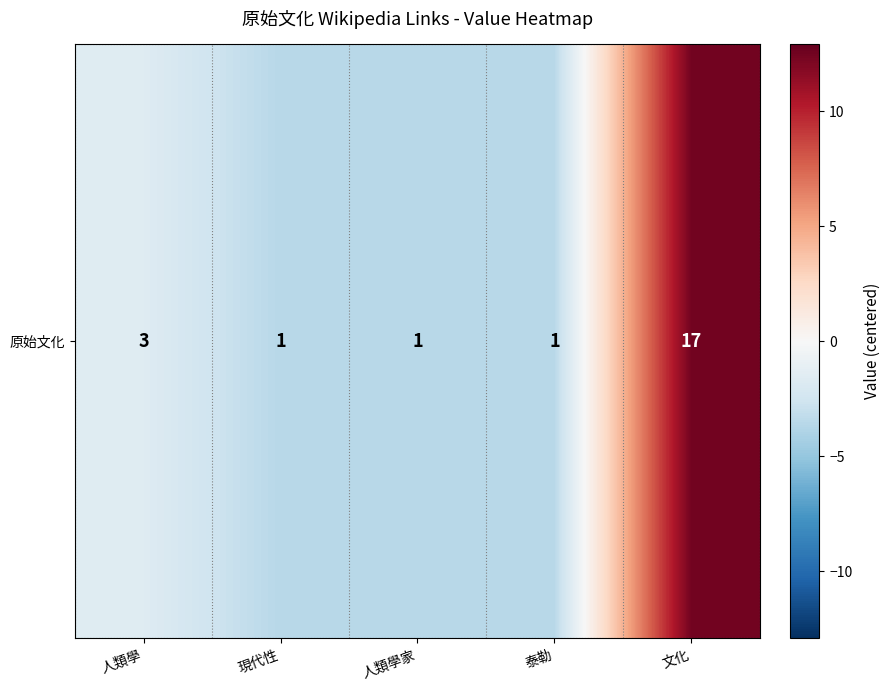

Reading left to right, transcribe all the data shown in this chart.

-1.6	-3.6	-3.6	-3.6	12.4